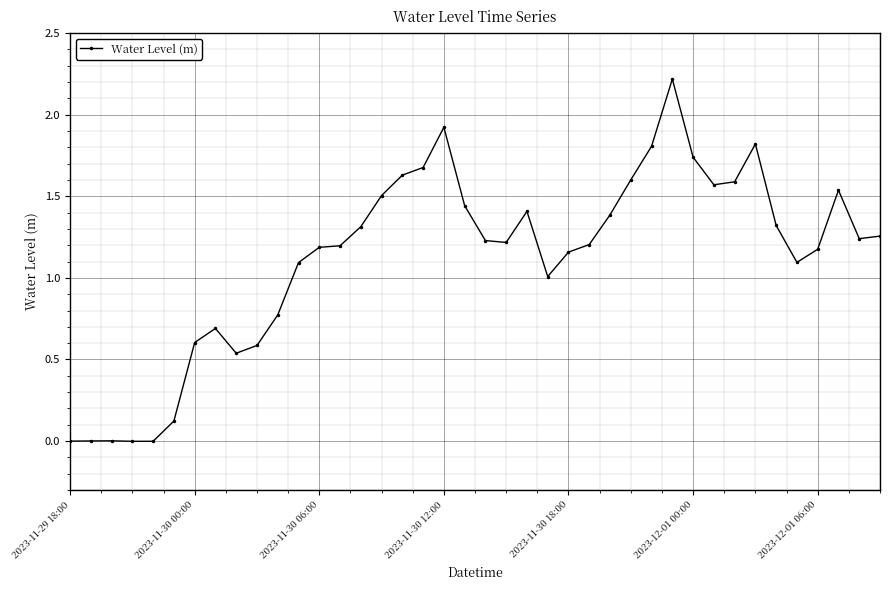

What is the difference between the maximum and minimum values?

2.2